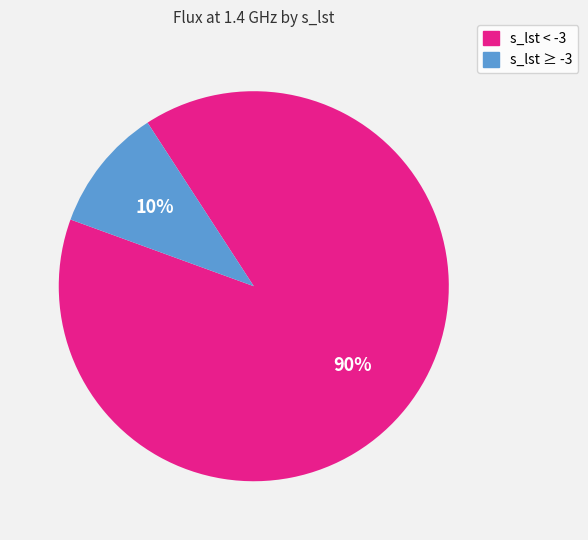

To the nearest percent, what is the average slice percentage?

50%